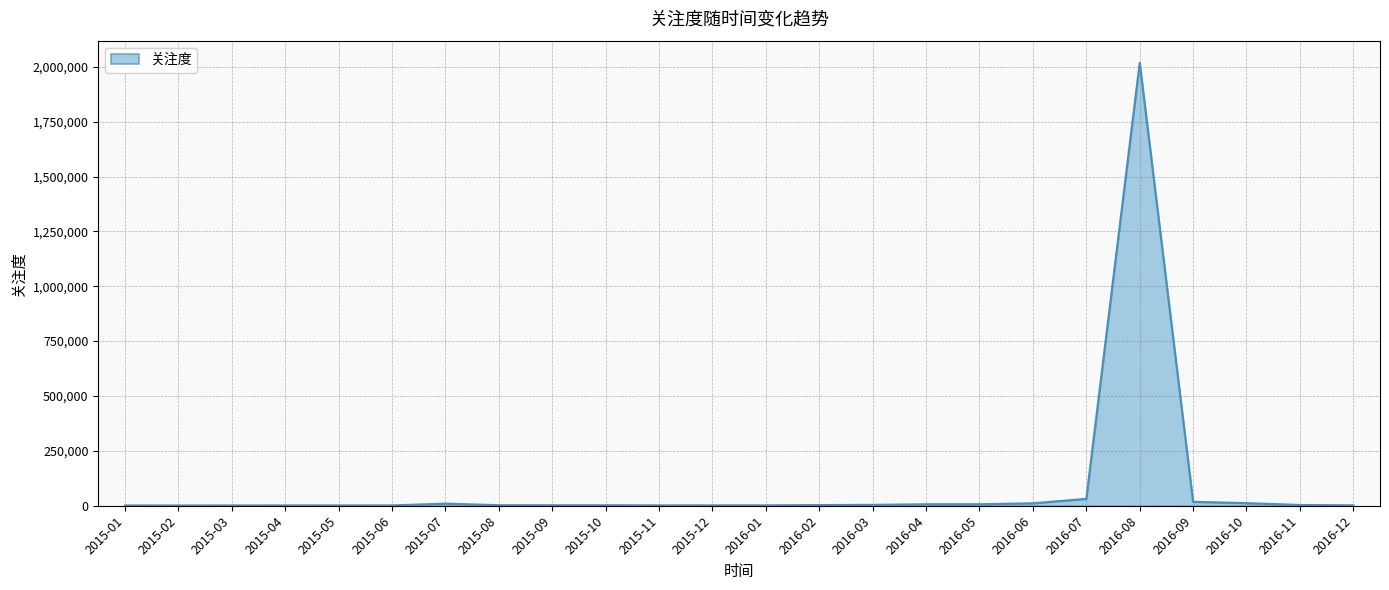

Is it true that the value at 2016-08 is 2862058?

False